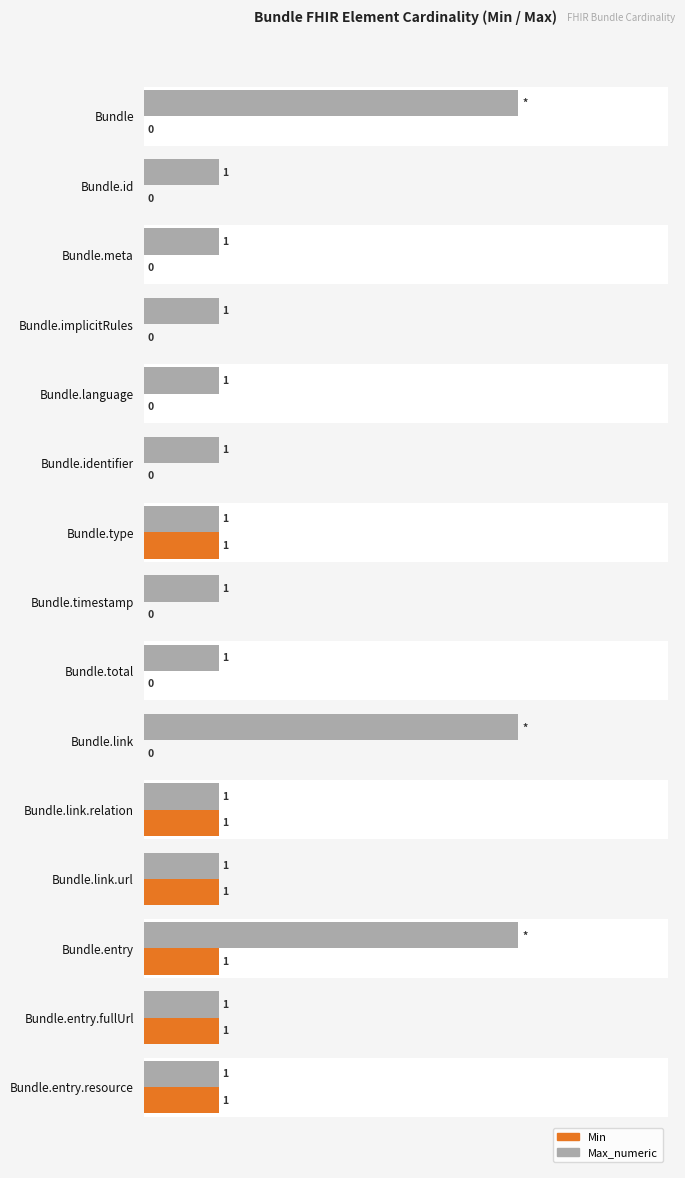

How many categories are shown in the chart?

15